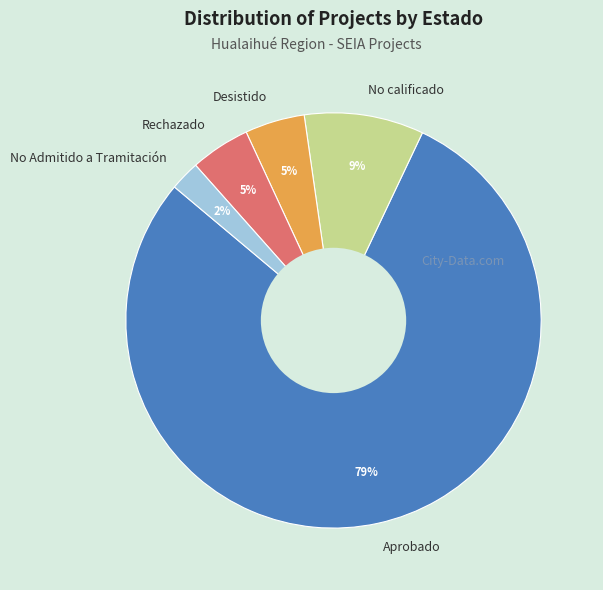

Is Desistido the majority of the pie?

No